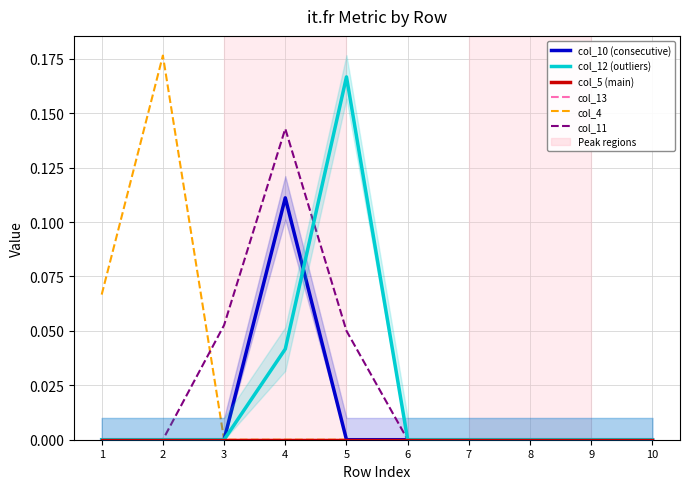

What is the sum of all col_4 values?

0.2